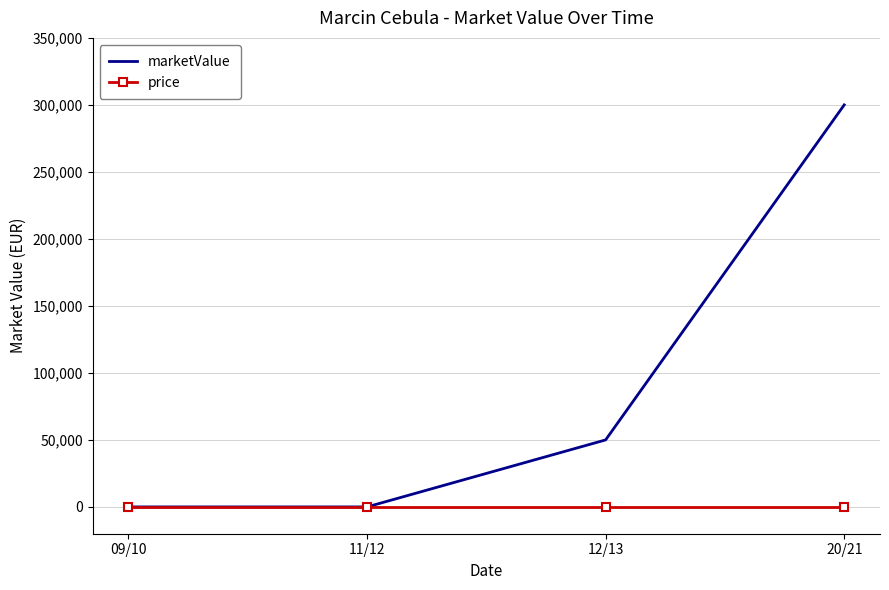

Rank the series by their average value, from highest to lowest.

marketValue, price